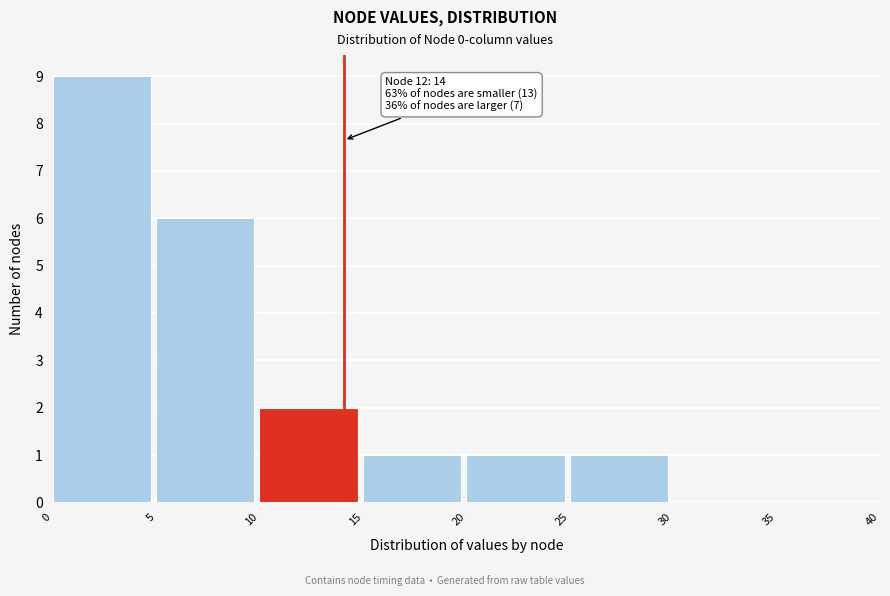

Which range on the x-axis has the tallest bar?

0 to 5